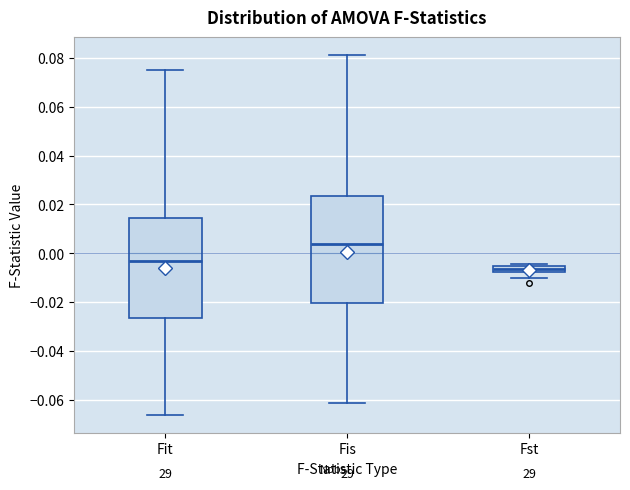

Where does the lower whisker of the box for Fst end on the y-axis? The values are not printed on the chart, so give them approximately, as read against the axis.

-0.010